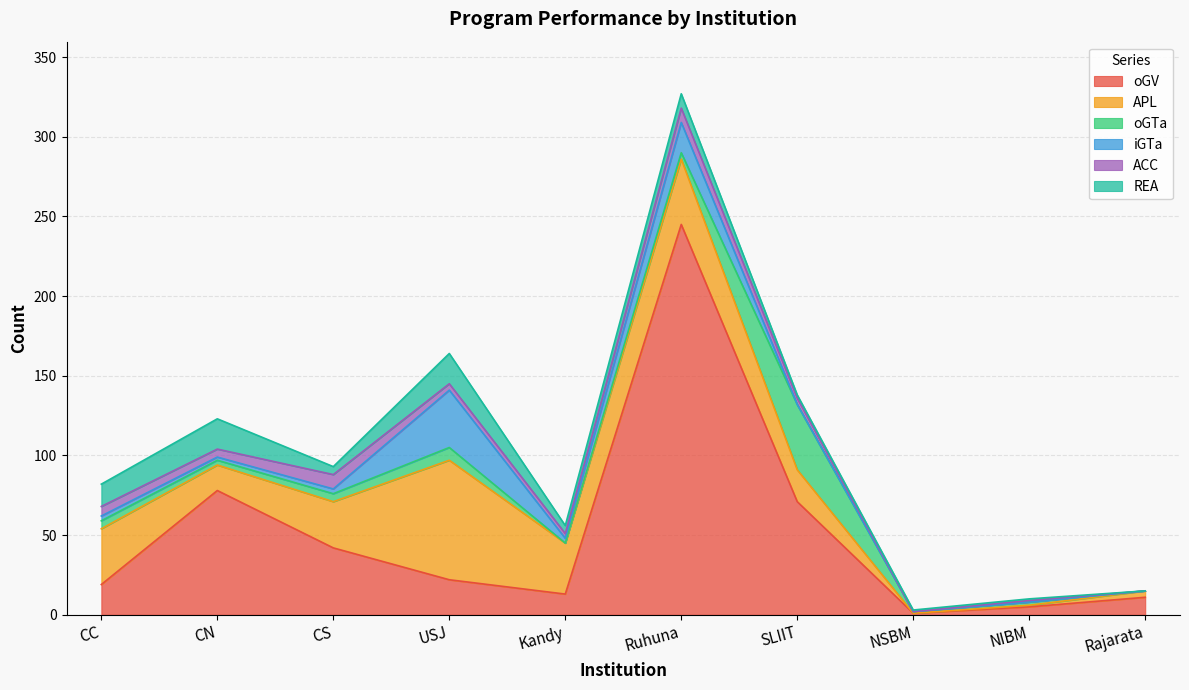

The ACC series shows 0 at Rajarata. True or false?

True